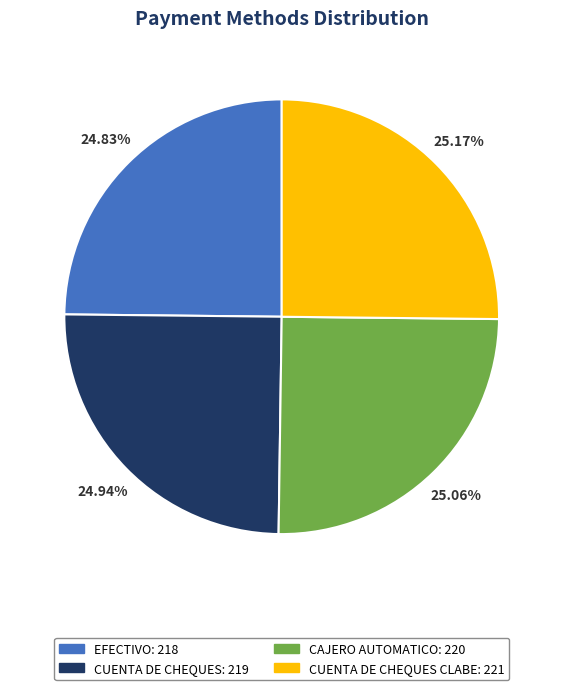

Count the number of slices in the pie.

4